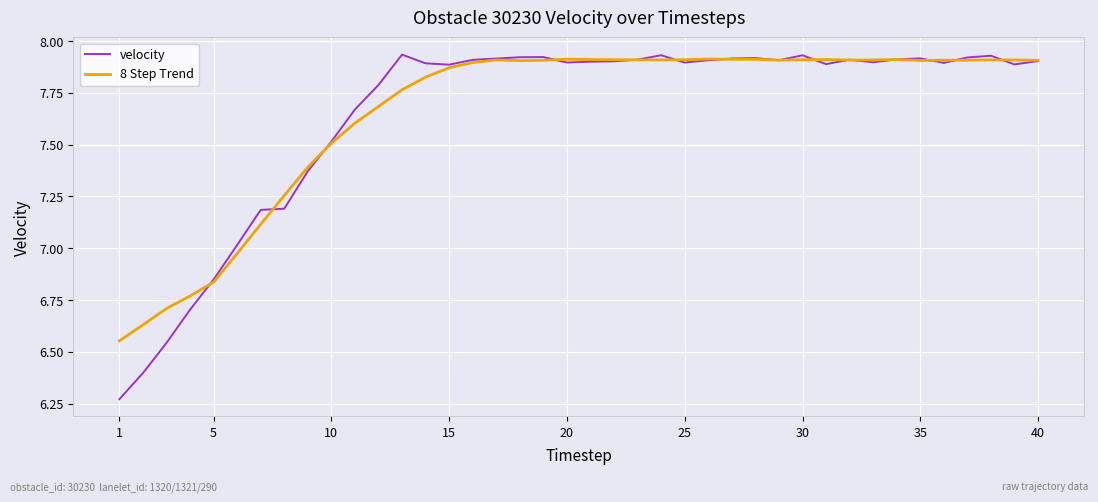

Which series has the widest spread of values?

velocity